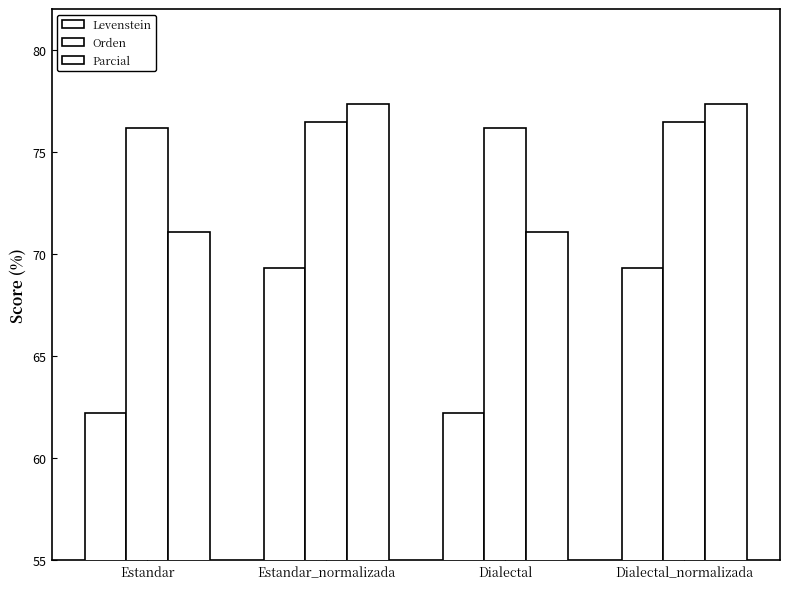

What value does the Parcial series have at Dialectal_normalizada?

77.4